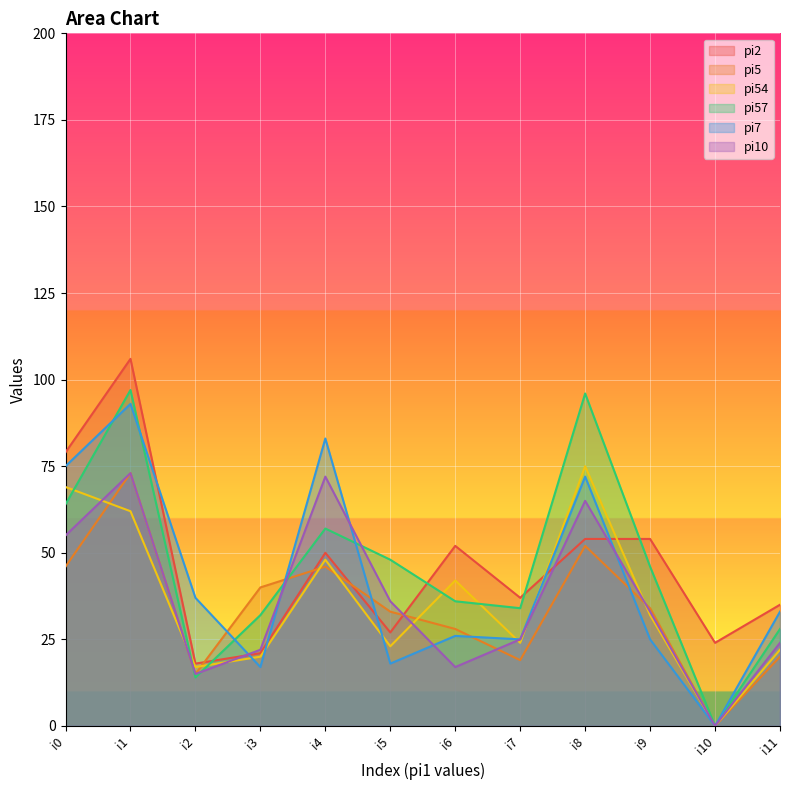

List the labels in order of pi57 value, largest first.

i1, i8, i0, i4, i5, i9, i6, i7, i3, i11, i2, i10